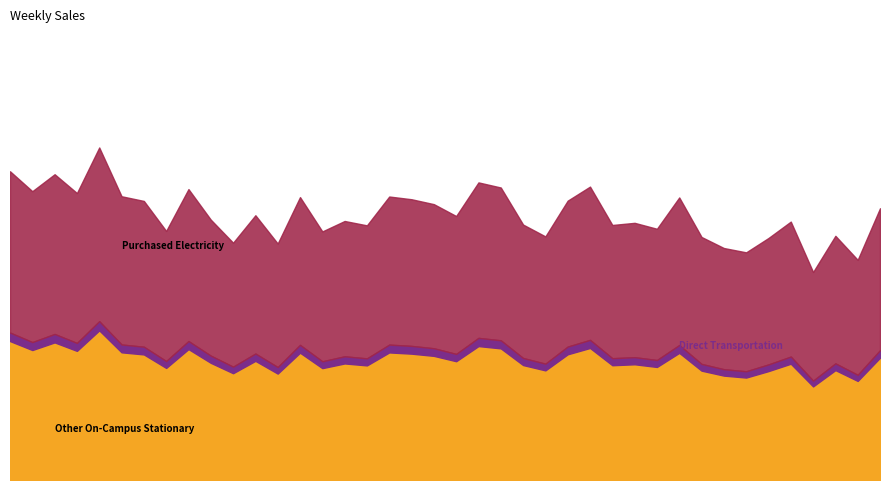

True or false: there are more than 2 points higher than both neighbors.

True